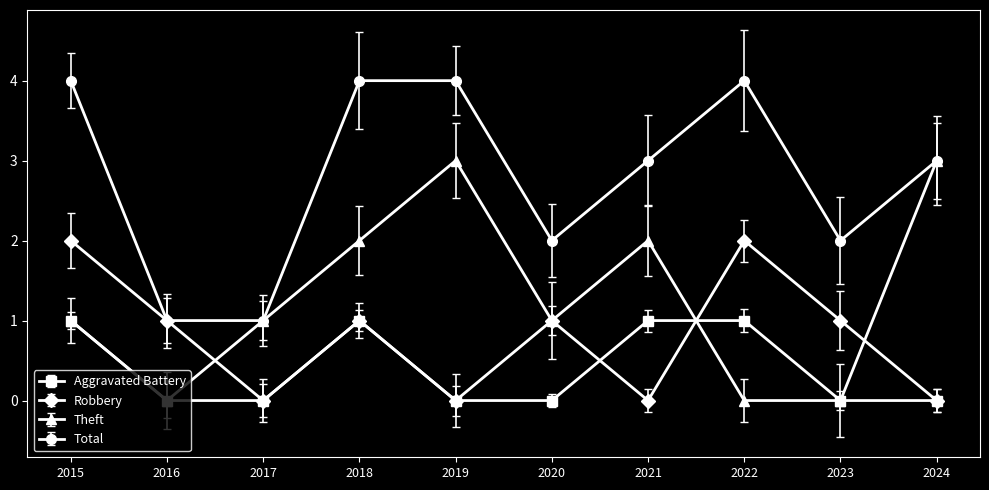

Reading right to left, list all the values displayed in this chart.

Aggravated Battery: 2024=0	2023=0	2022=1	2021=1	2020=0	2019=0	2018=1	2017=0	2016=0	2015=1
Robbery: 2024=0	2023=1	2022=2	2021=0	2020=1	2019=0	2018=1	2017=0	2016=1	2015=2
Theft: 2024=3	2023=0	2022=0	2021=2	2020=1	2019=3	2018=2	2017=1	2016=0	2015=1
Total: 2024=3	2023=2	2022=4	2021=3	2020=2	2019=4	2018=4	2017=1	2016=1	2015=4